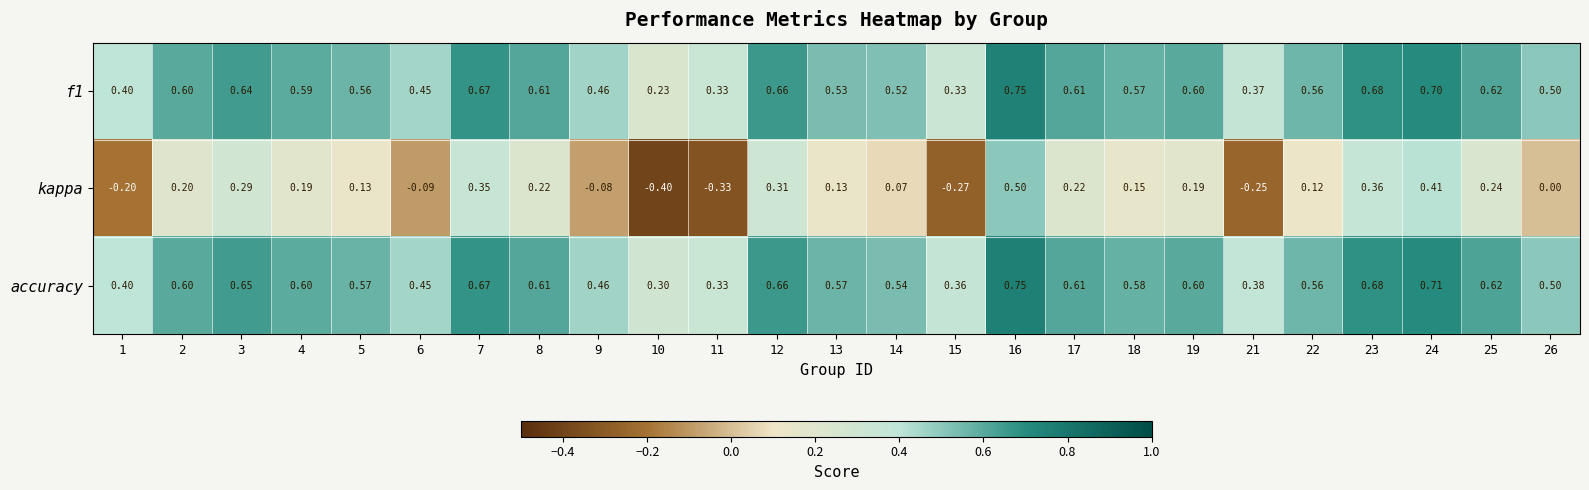

Is the value of accuracy at 15 greater than the value of f1 at 17?

No